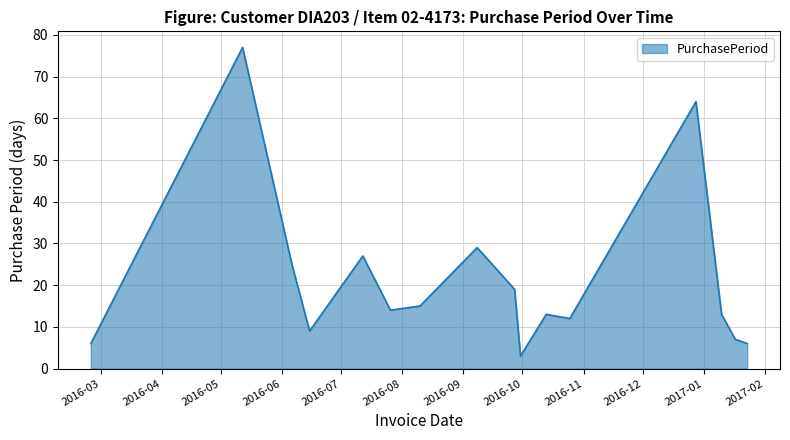

What is the minimum value shown in the chart?

3